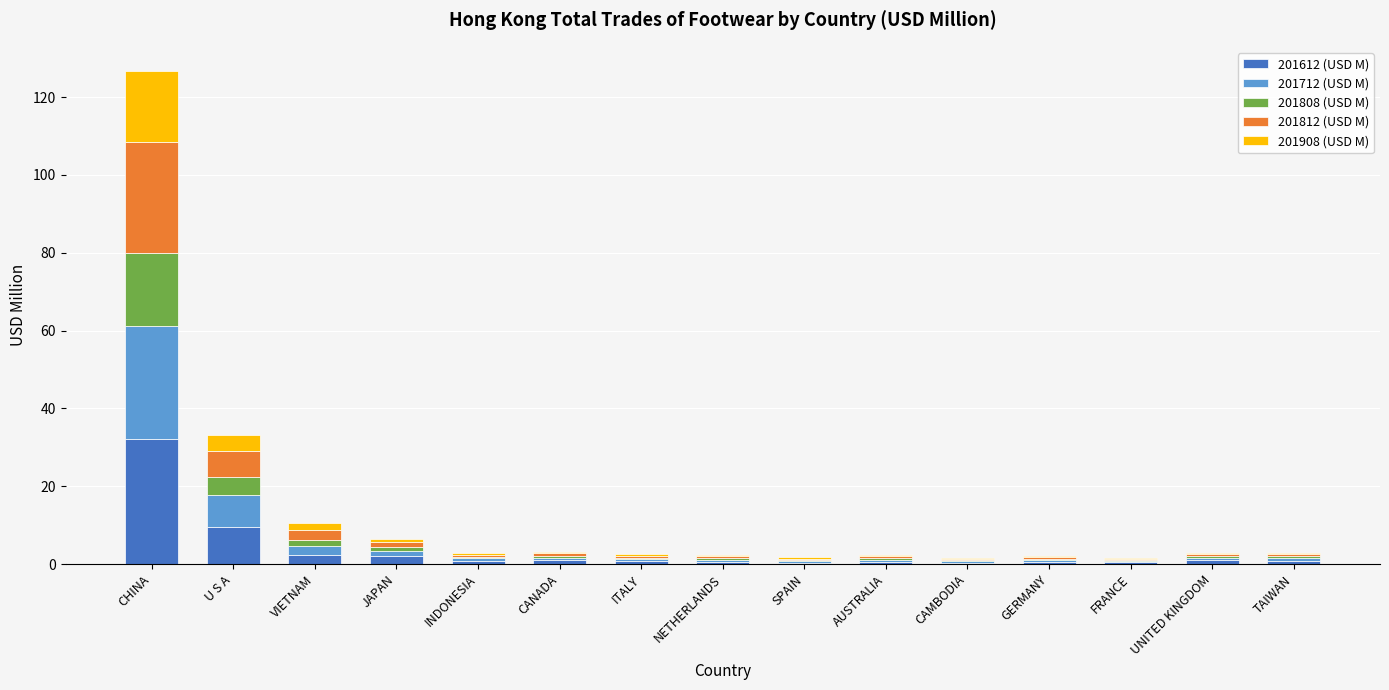

What are all the series names shown in the legend?

201612 (USD M), 201712 (USD M), 201808 (USD M), 201812 (USD M), 201908 (USD M)